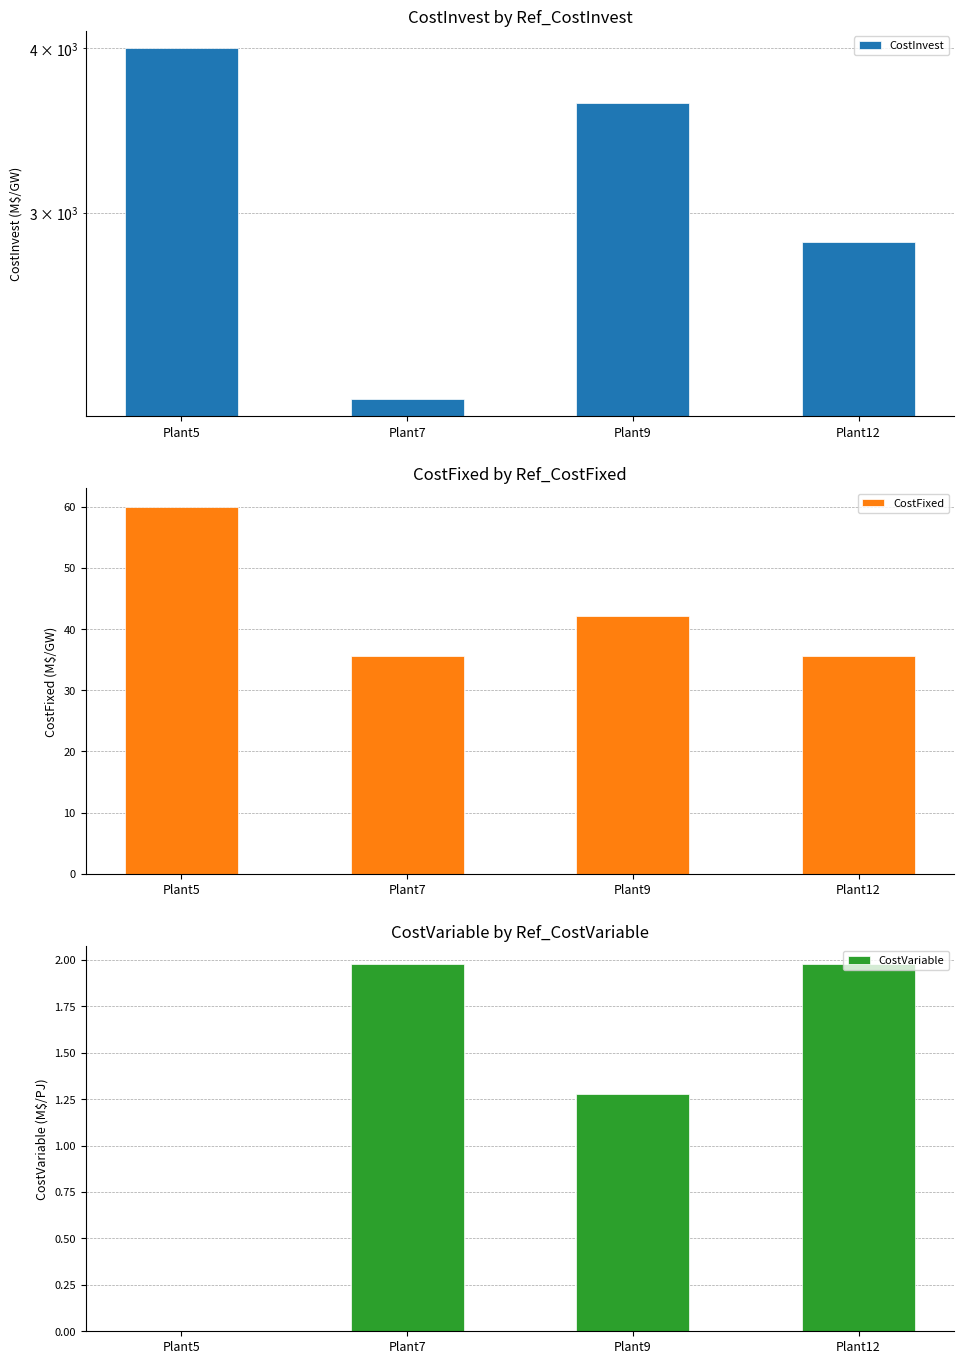

Is it true that CostInvest equals 2170.0 at Plant7?

True